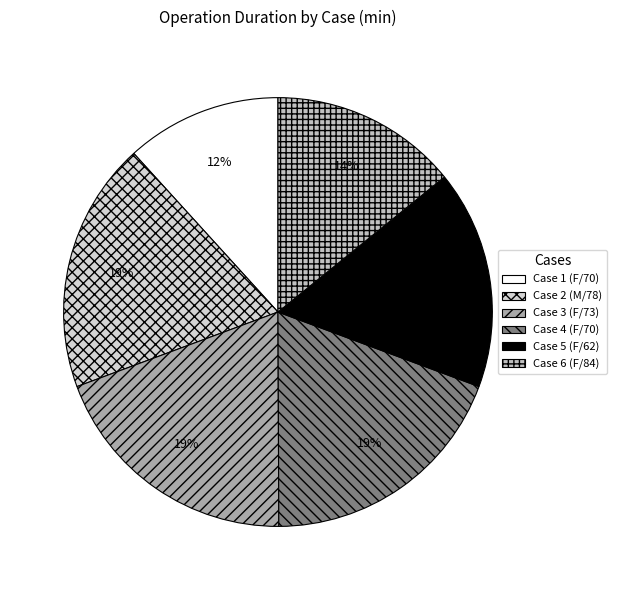

How many slices are in this pie chart?

6